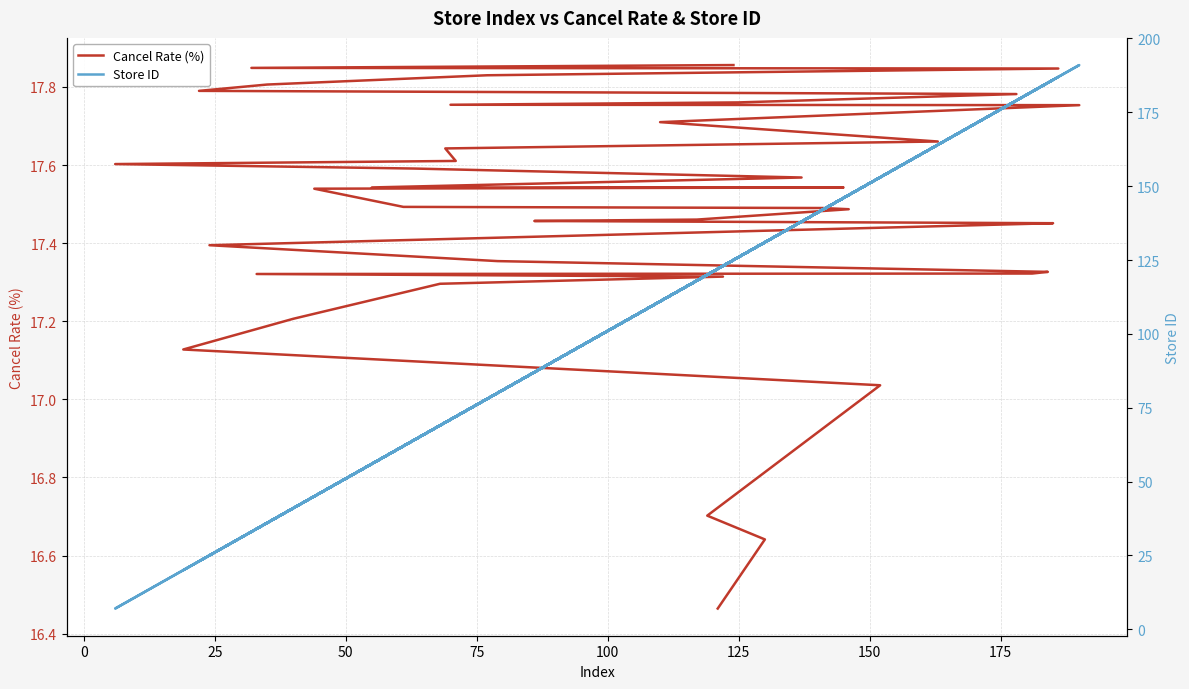

True or false: Cancel Rate (%) has a value of 7.6 at −25.

False